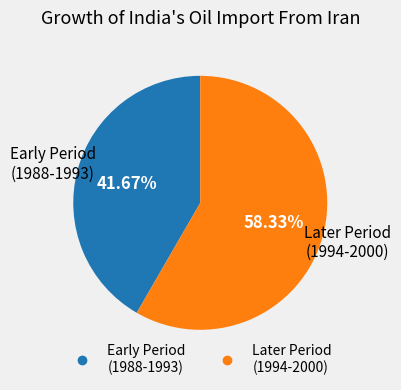

Is there any slice that represents more than half of the pie?

Yes